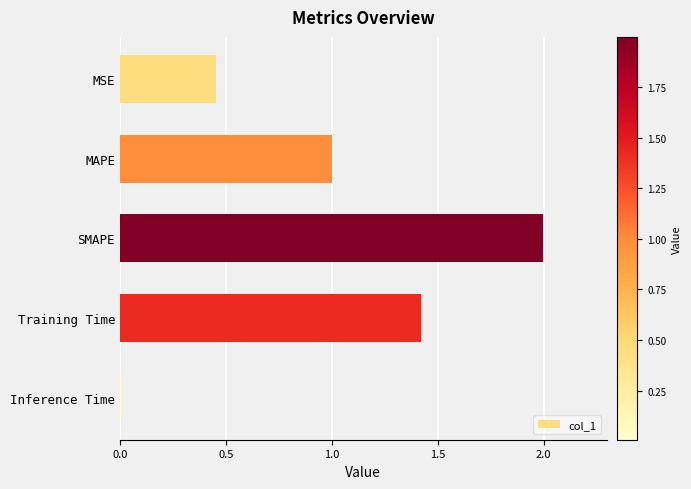

What is the sum of all values?

4.9